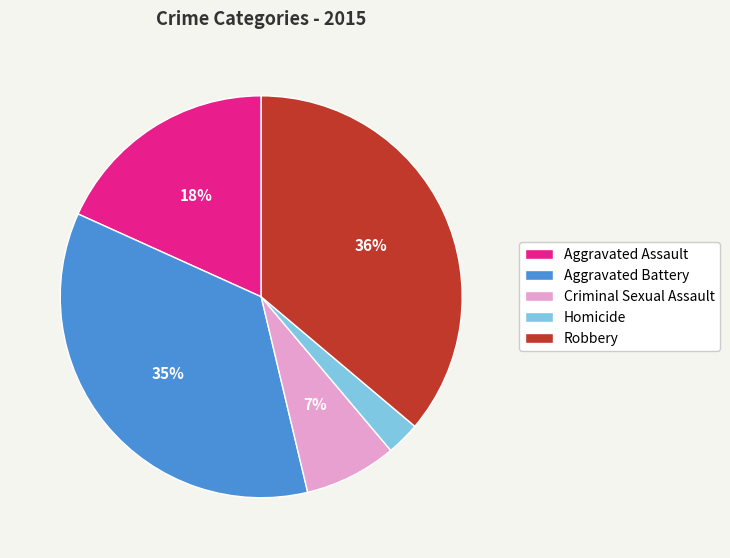

Approximately how many times larger is the value at Aggravated Assault compared to Aggravated Battery?

0.5